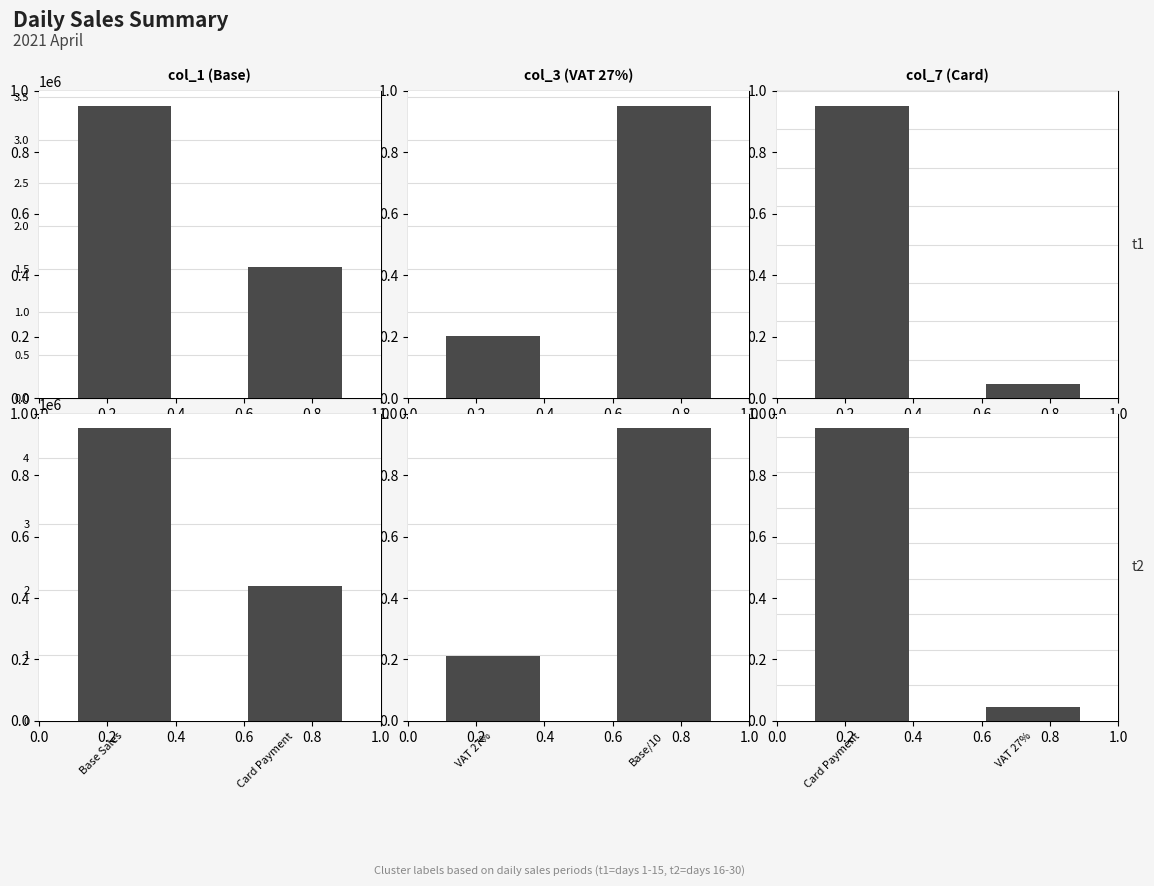

Which series changed the most between 0.0 and 0.2?

col_1 (Base)